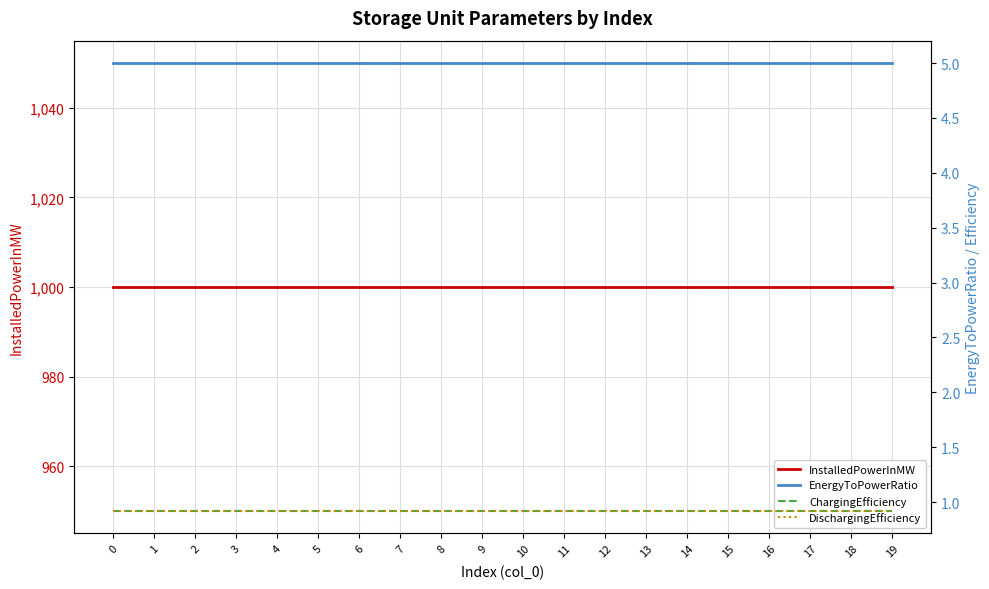

True or false: EnergyToPowerRatio and InstalledPowerInMW intersect in this chart.

False